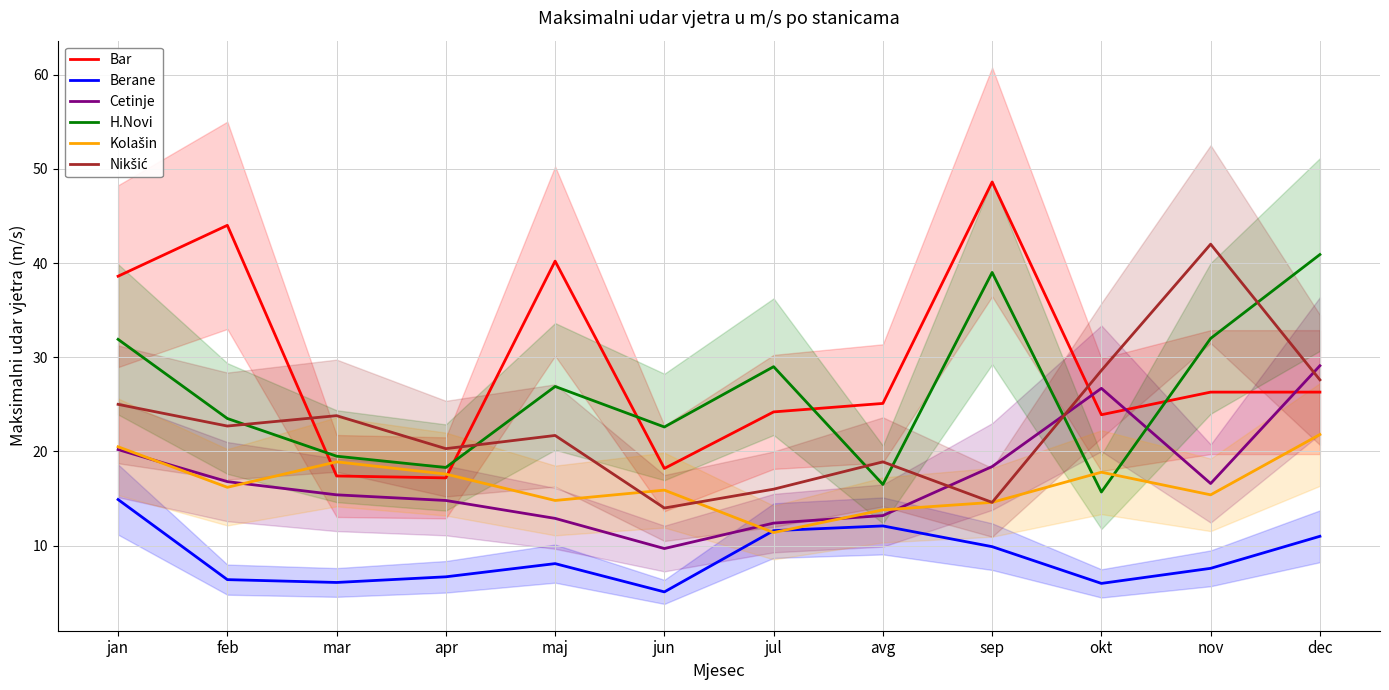

Where do Kolašin and H.Novi first cross each other?

sep and okt